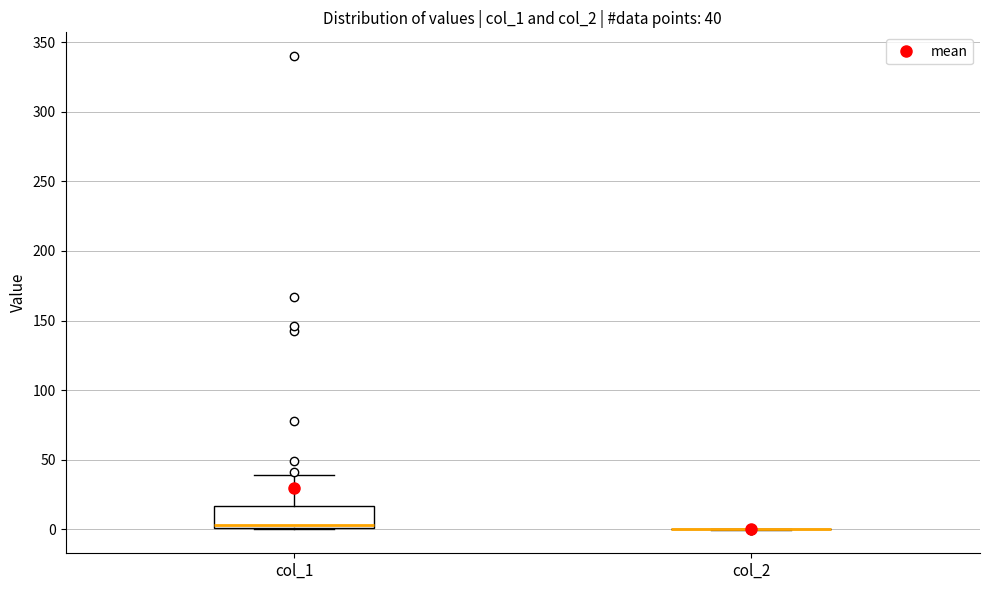

Which box is the tallest, from its lower edge to its upper edge?

col_1